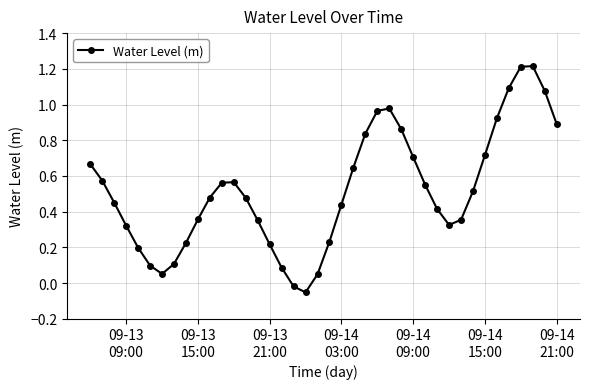

What is the maximum value shown in the chart?

1.2